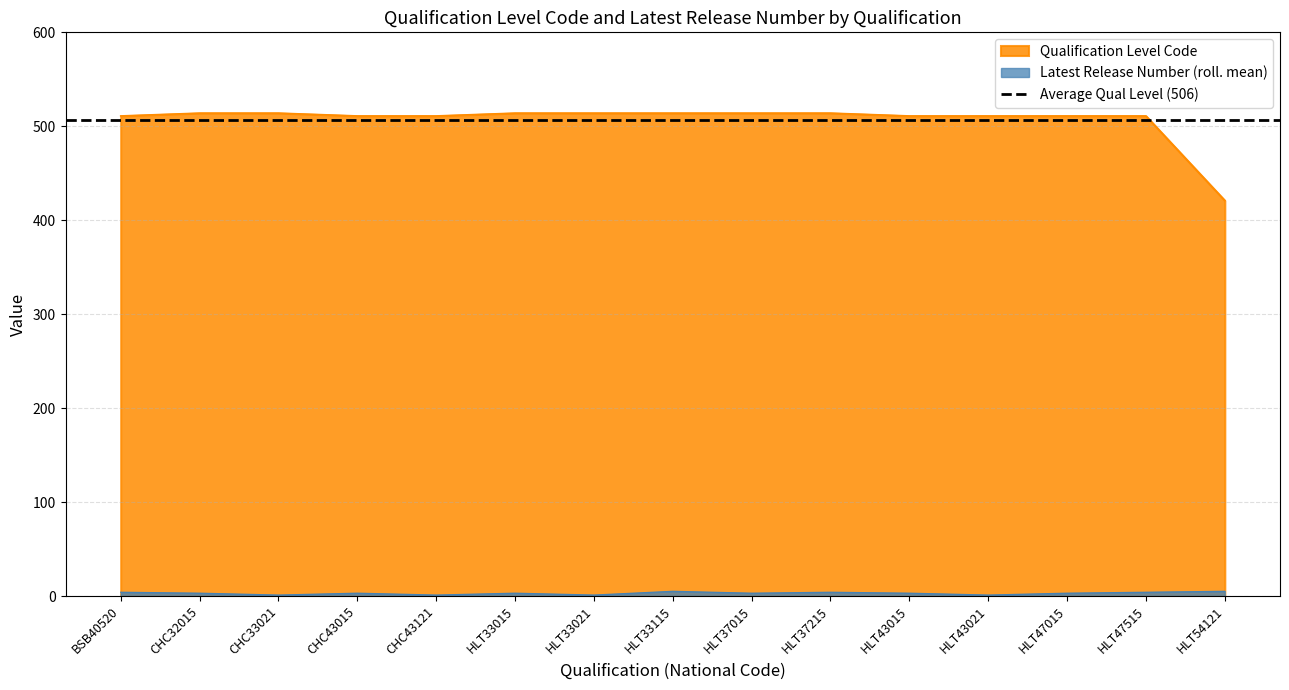

What is the average value of the Latest Release Number series?

3